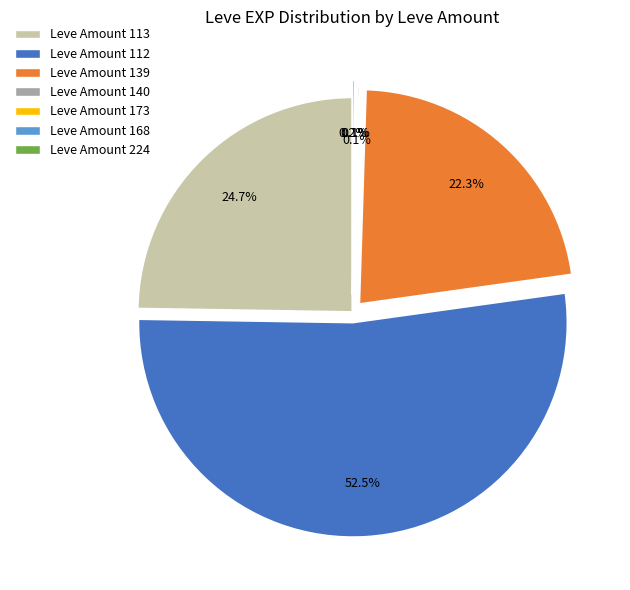

To the nearest percent, what is the average slice percentage?

14%